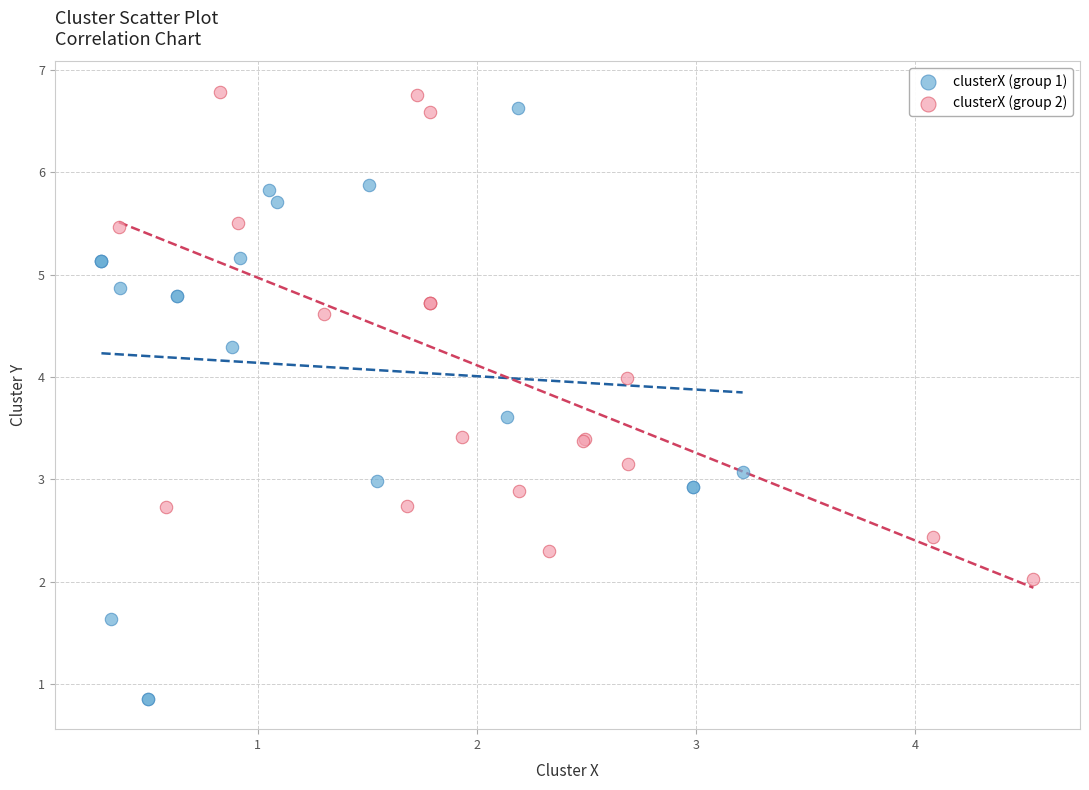

Which series reaches the minimum Y coordinate?

clusterX (group 1)